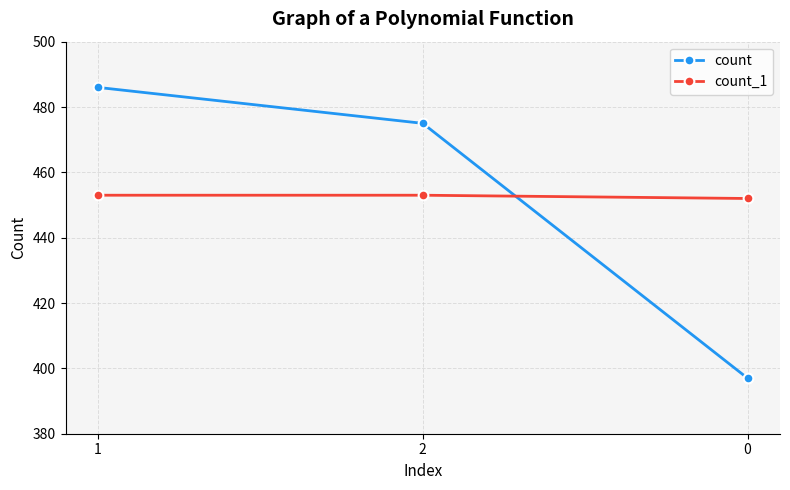

Count the number of data series in this chart.

2